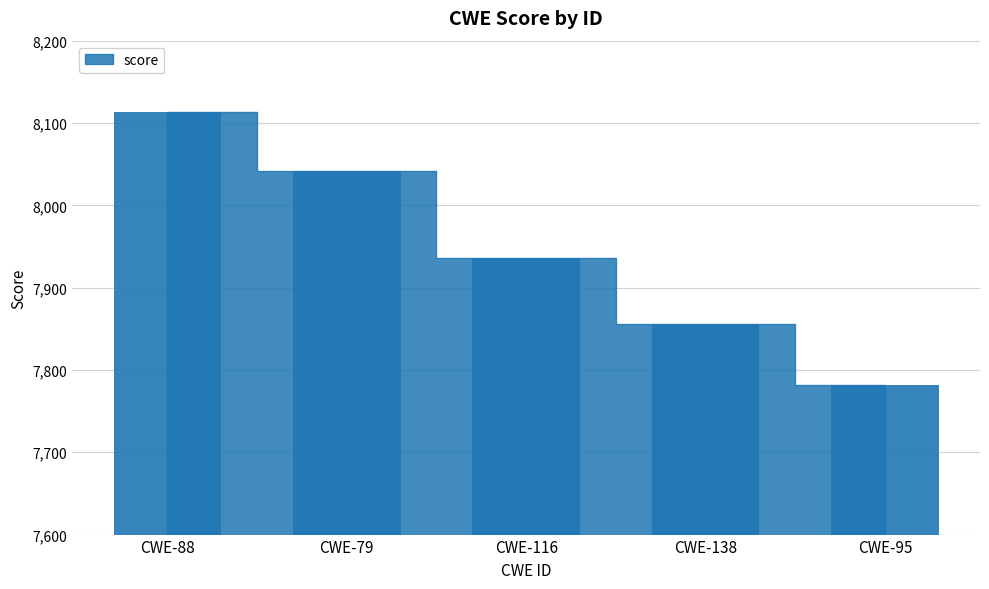

Rank the categories by value from highest to lowest.

CWE-88, CWE-79, CWE-116, CWE-138, CWE-95